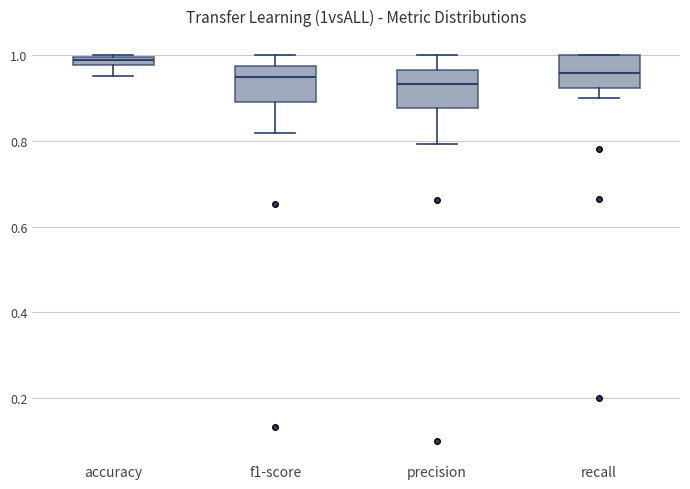

Where does the upper whisker of the box for f1-score end on the y-axis? The values are not printed on the chart, so give them approximately, as read against the axis.

1.00